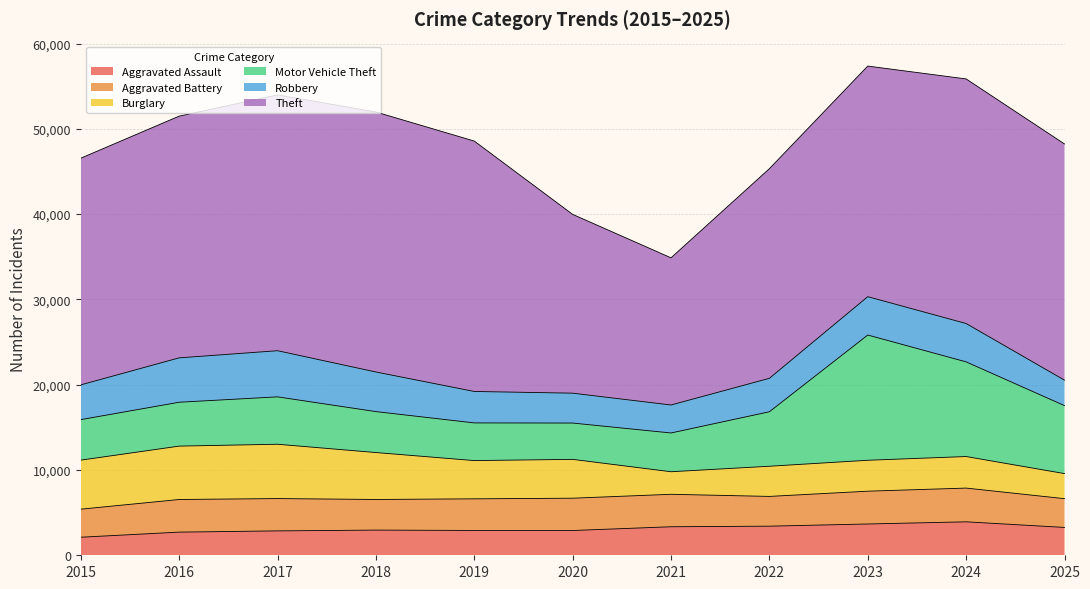

The value of Theft at 2022 is 40231. True or false?

False